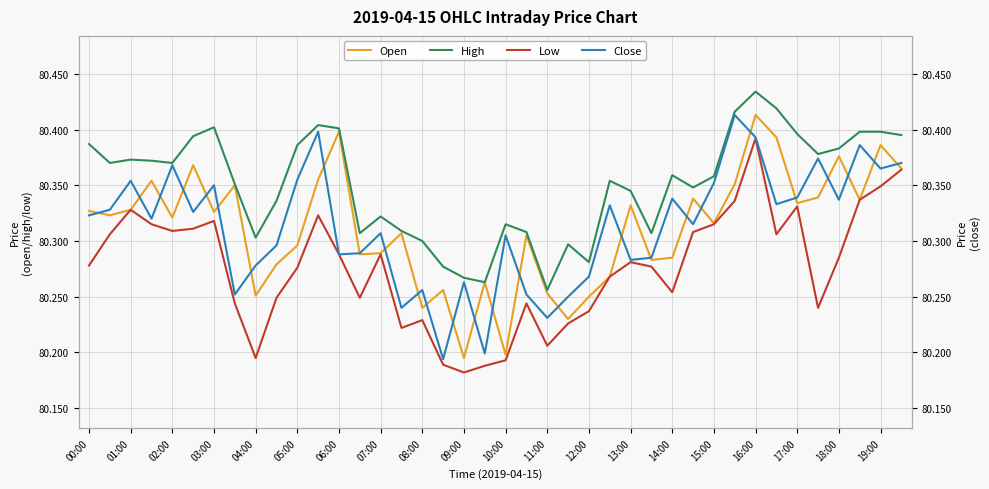

True or false: Close and High cross at least once.

False